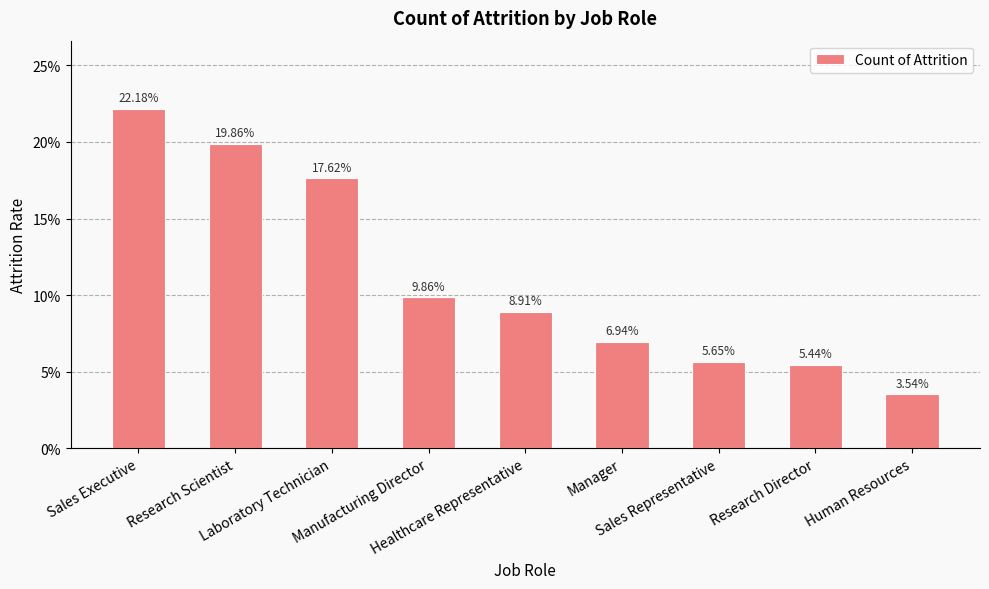

True or false: the data shows 0.0 at Human Resources.

False